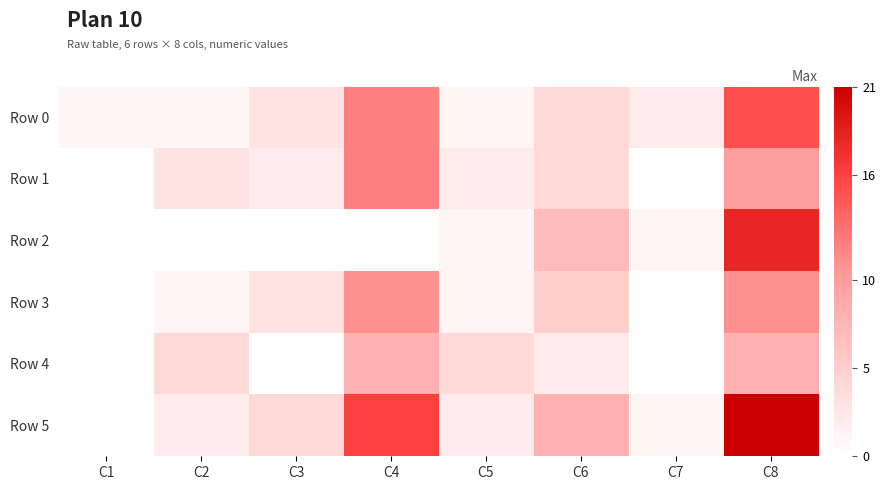

Reading left to right, extract all data points from this chart.

Row 0: C1=1	C2=1	C3=3	C4=12	C5=1	C6=4	C7=2	C8=15
Row 1: C1=0	C2=3	C3=2	C4=12	C5=2	C6=4	C7=0	C8=10
Row 2: C1=0	C2=0	C3=0	C4=0	C5=1	C6=7	C7=1	C8=18
Row 3: C1=0	C2=1	C3=3	C4=11	C5=1	C6=5	C7=0	C8=11
Row 4: C1=0	C2=4	C3=0	C4=8	C5=4	C6=2	C7=0	C8=8
Row 5: C1=0	C2=2	C3=4	C4=16	C5=2	C6=8	C7=1	C8=21